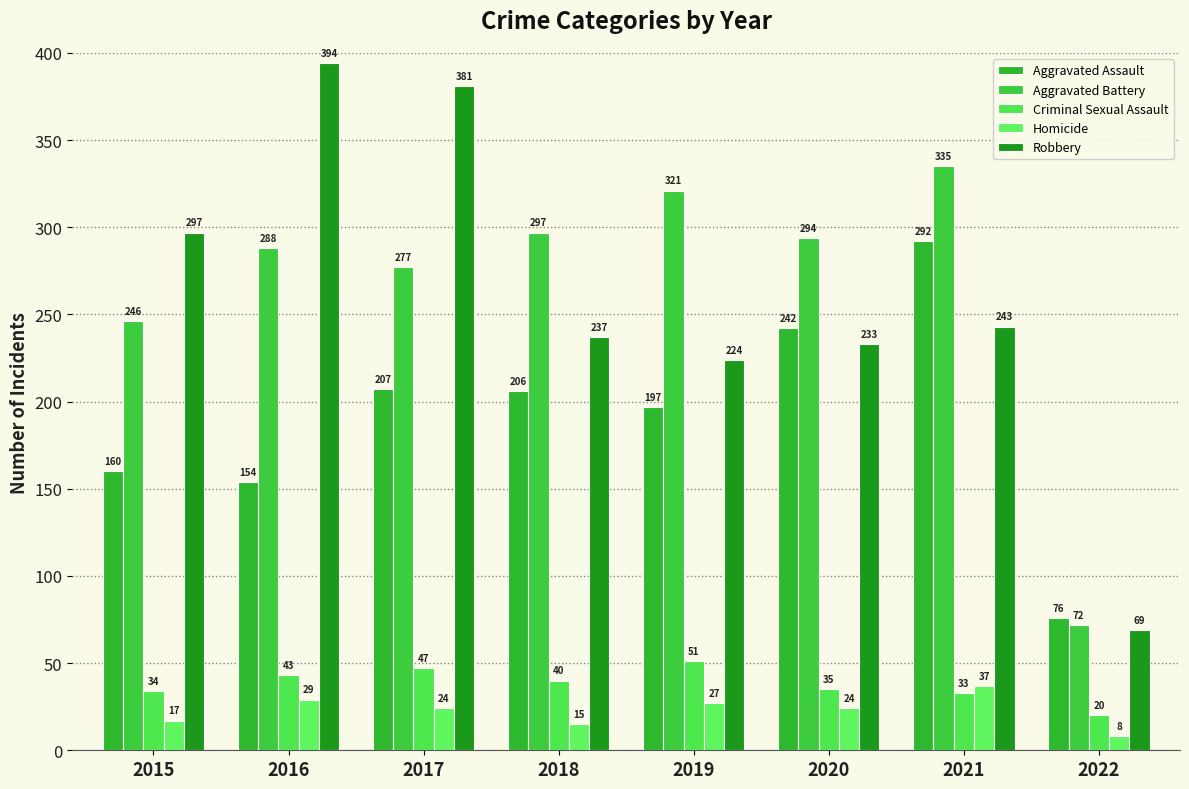

What is the value of the Robbery bar at the 2nd from the left?

394